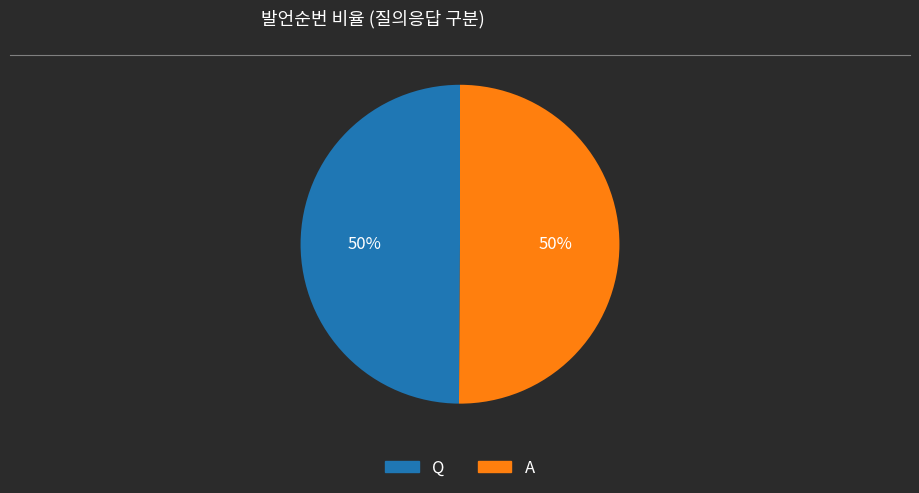

Approximately how many times larger is the value at Q compared to A?

1.0